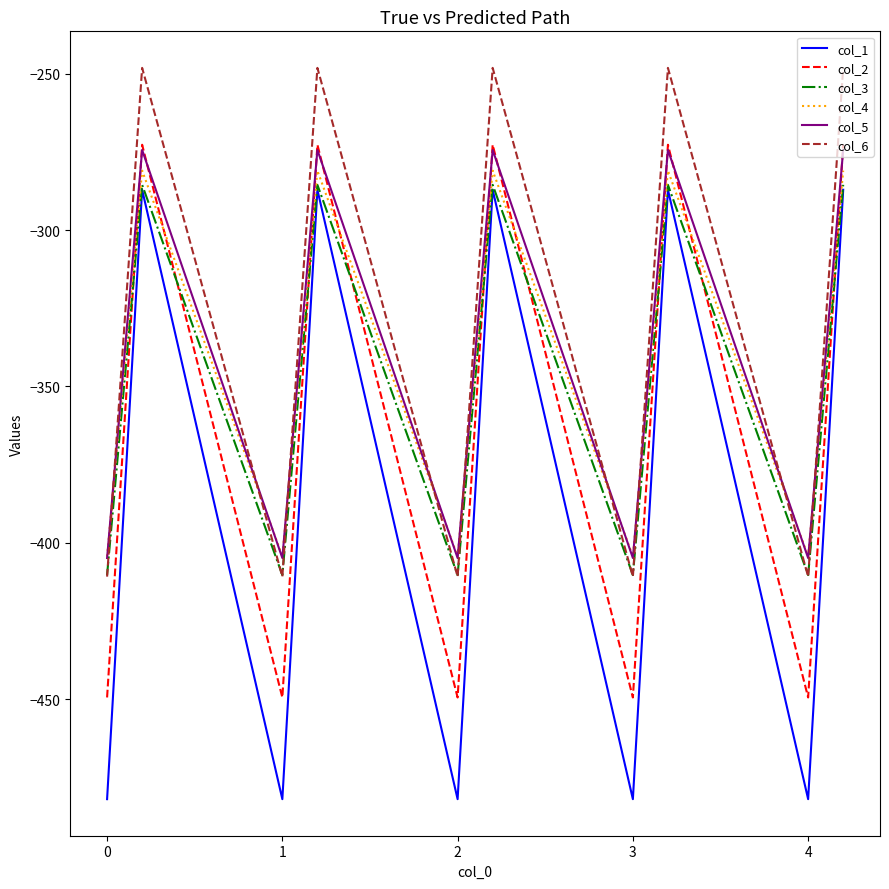

What is the maximum value for col_2?

-272.7